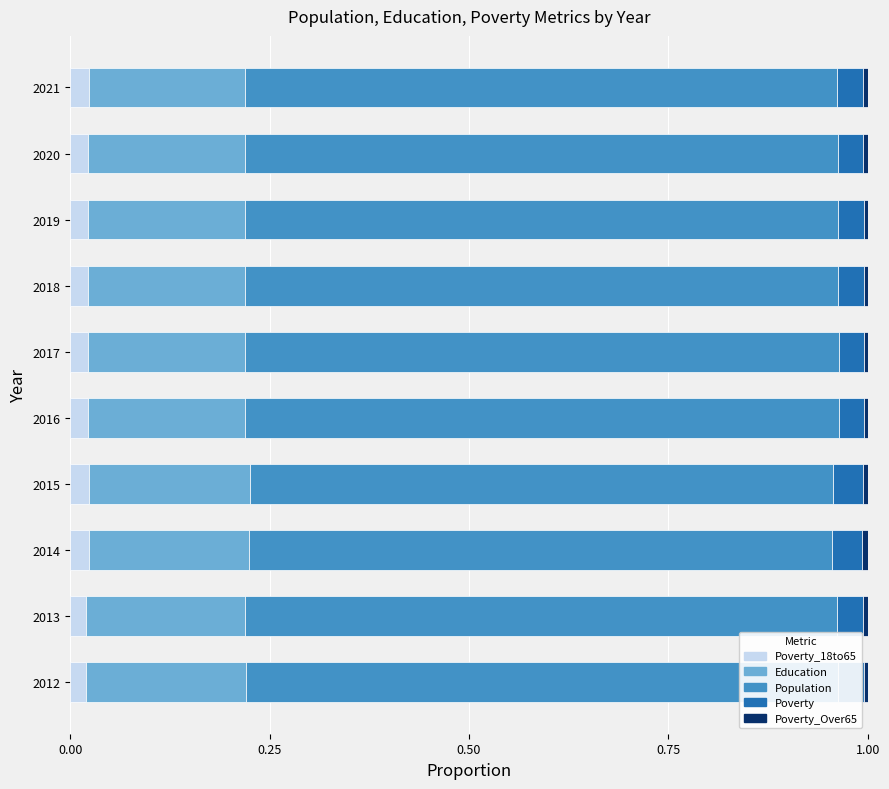

How many series are shown in this chart?

5